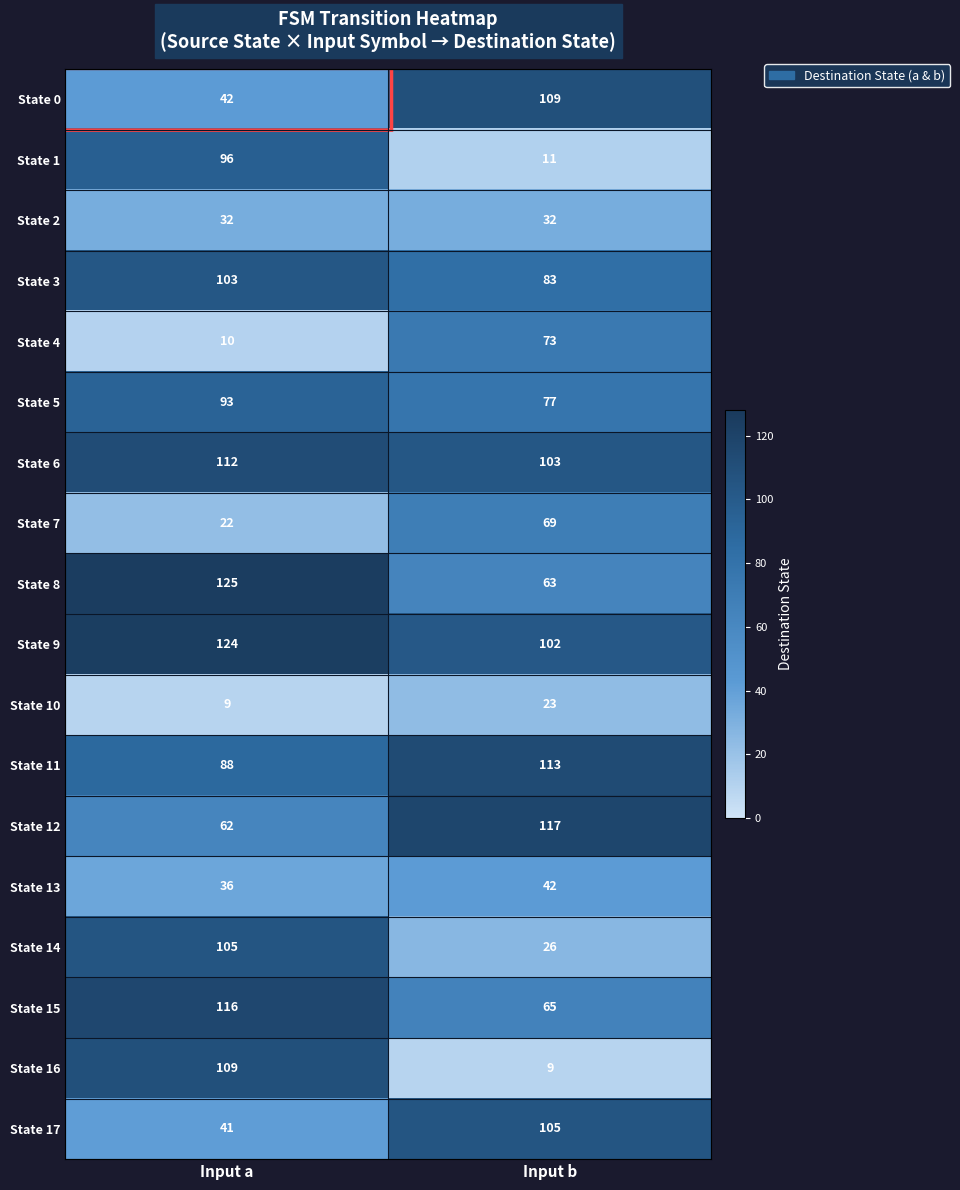

Which series has the largest total across all categories?

State 9